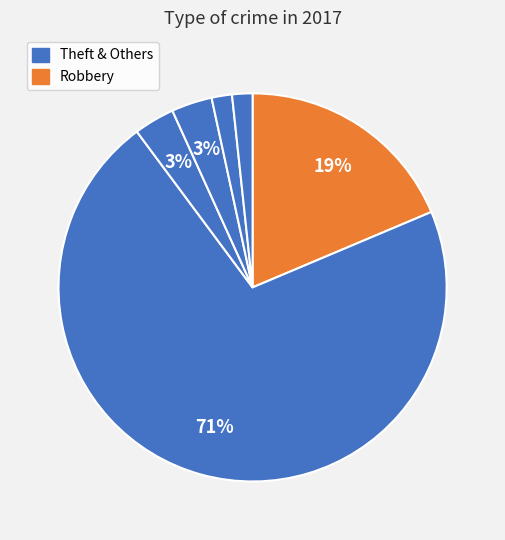

Which slice represents more than half of the pie?

Theft